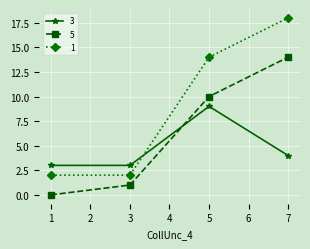

What is the value of the 1 point at the 3rd from the left?

14